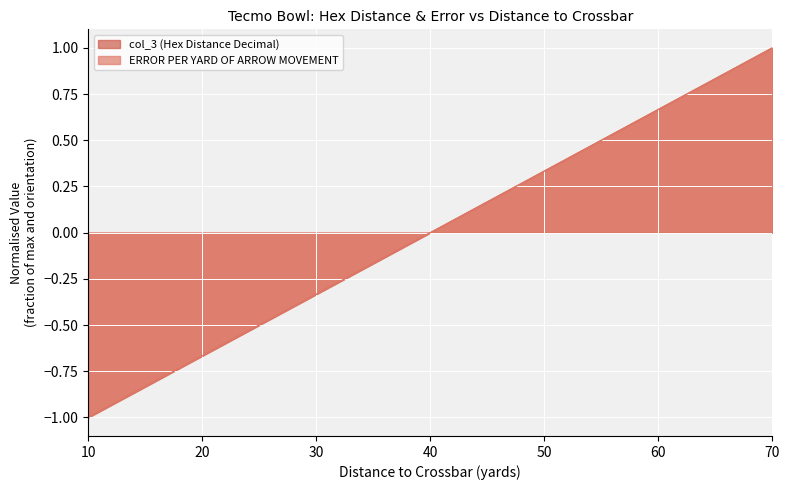

At which category is the sum across all series the highest?

70